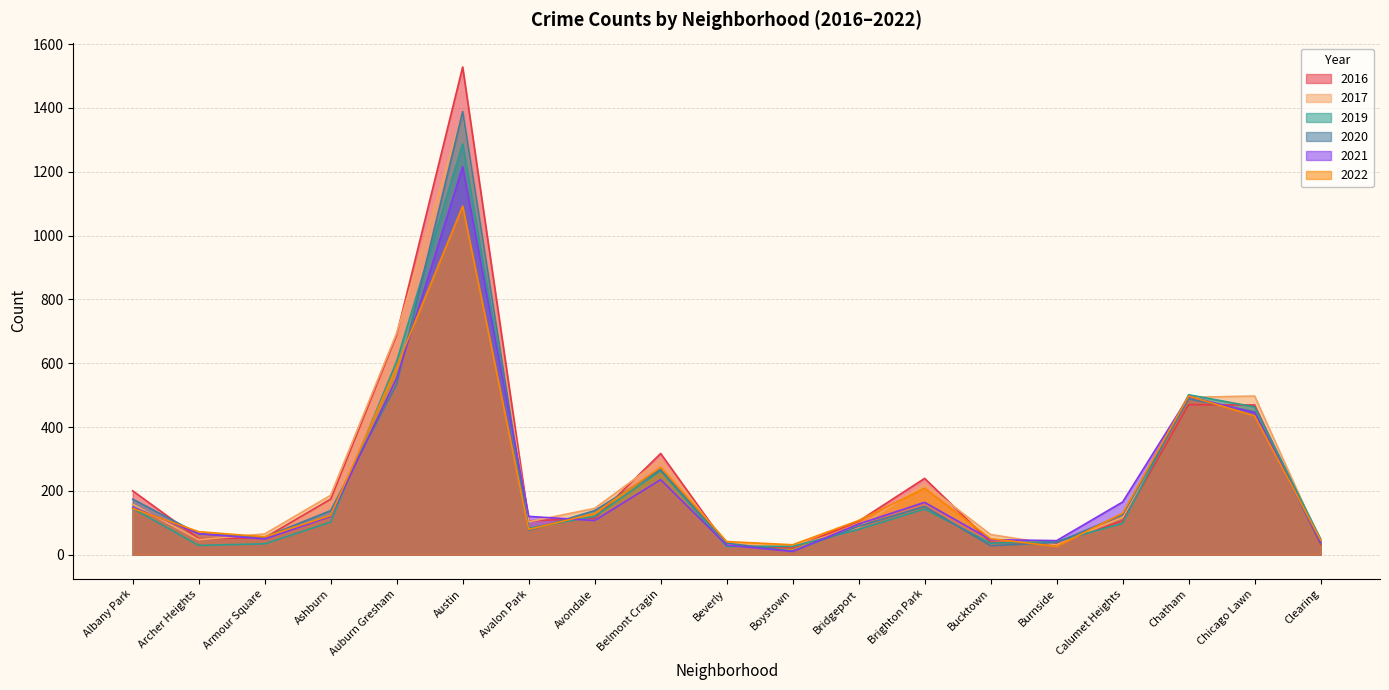

True or false: 2019 and 2022 cross at least once.

True